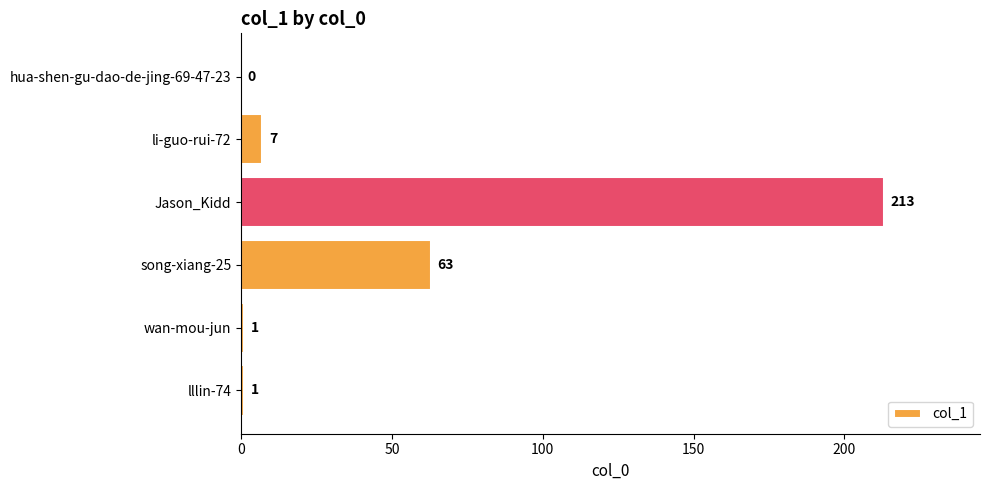

At which label is the value closest to 106?

song-xiang-25